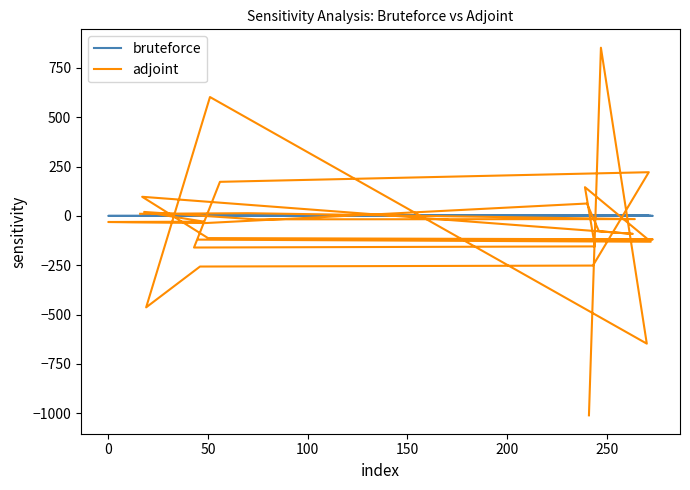

Does the chart have visible grid lines?

No